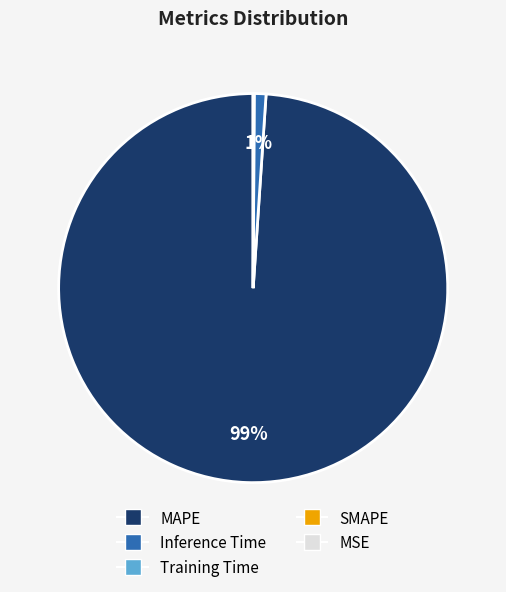

Which category has the biggest portion of the pie?

MAPE